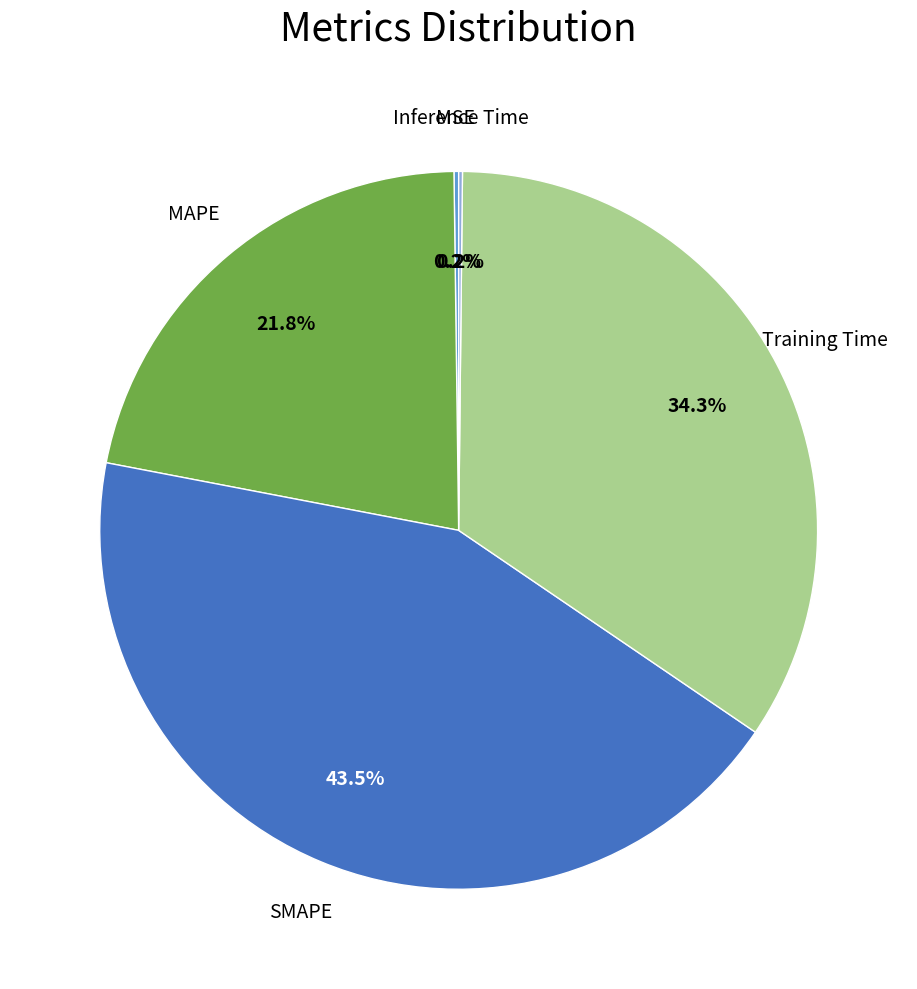

Is there a majority slice in this chart?

No